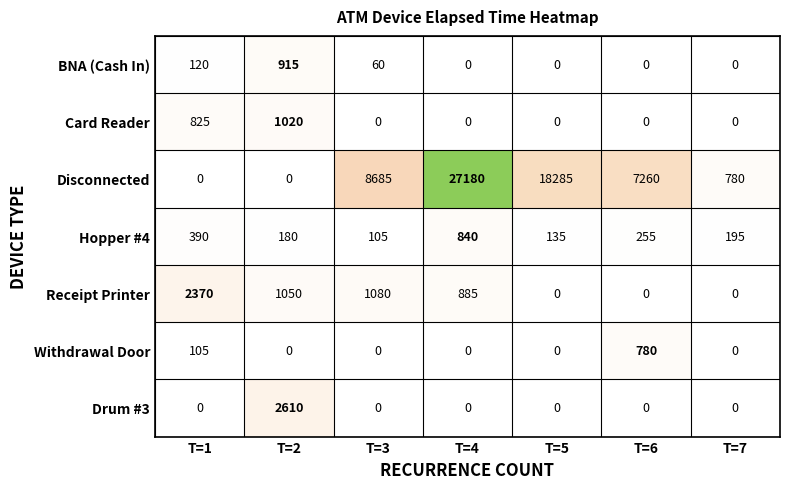

List the labels in order of Hopper #4 value, smallest first.

T=3, T=5, T=2, T=7, T=6, T=1, T=4